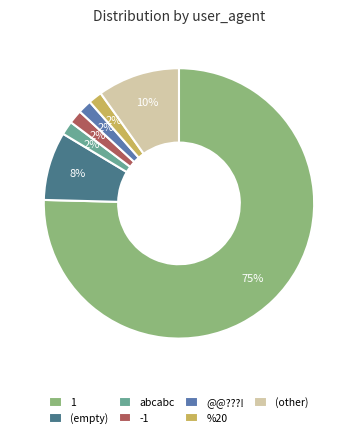

Count the number of slices in the pie.

7